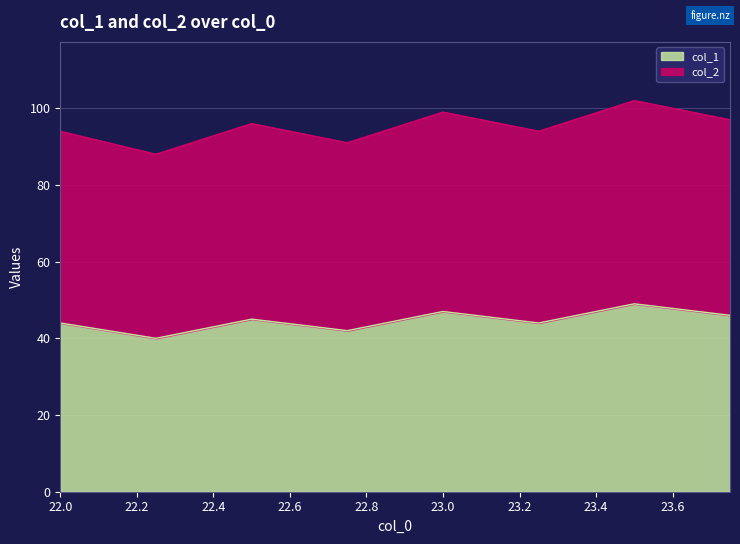

How many lines are shown in the chart?

2